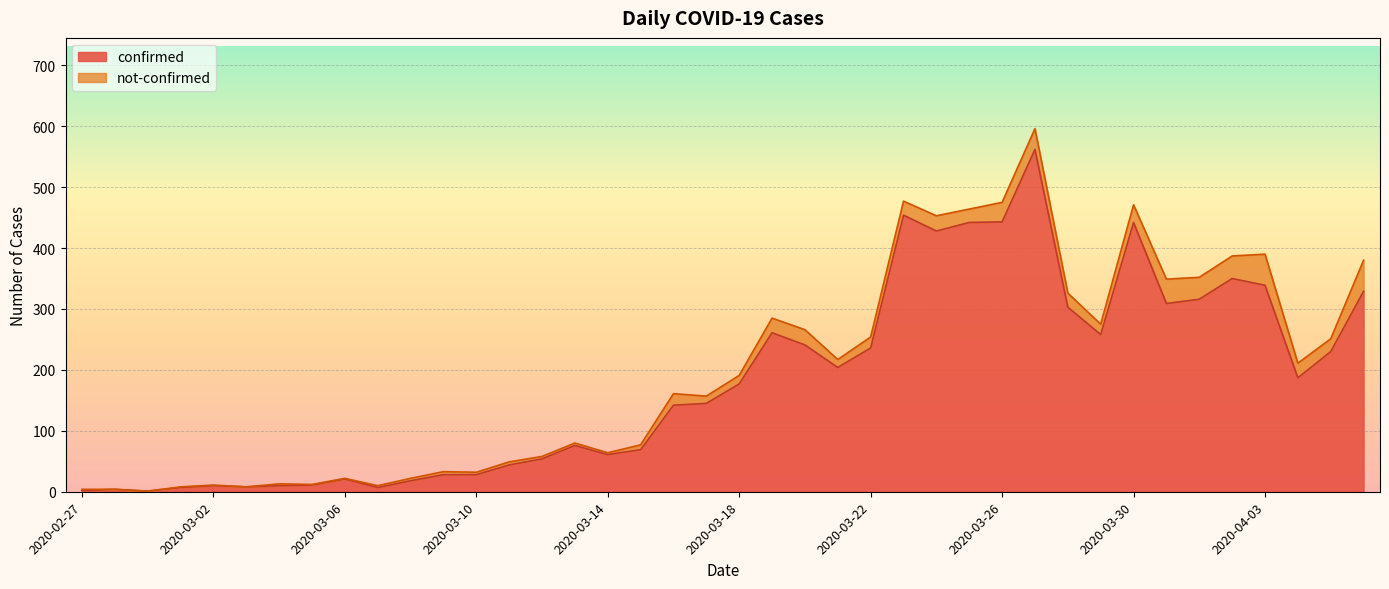

How many data points does each series have?

40